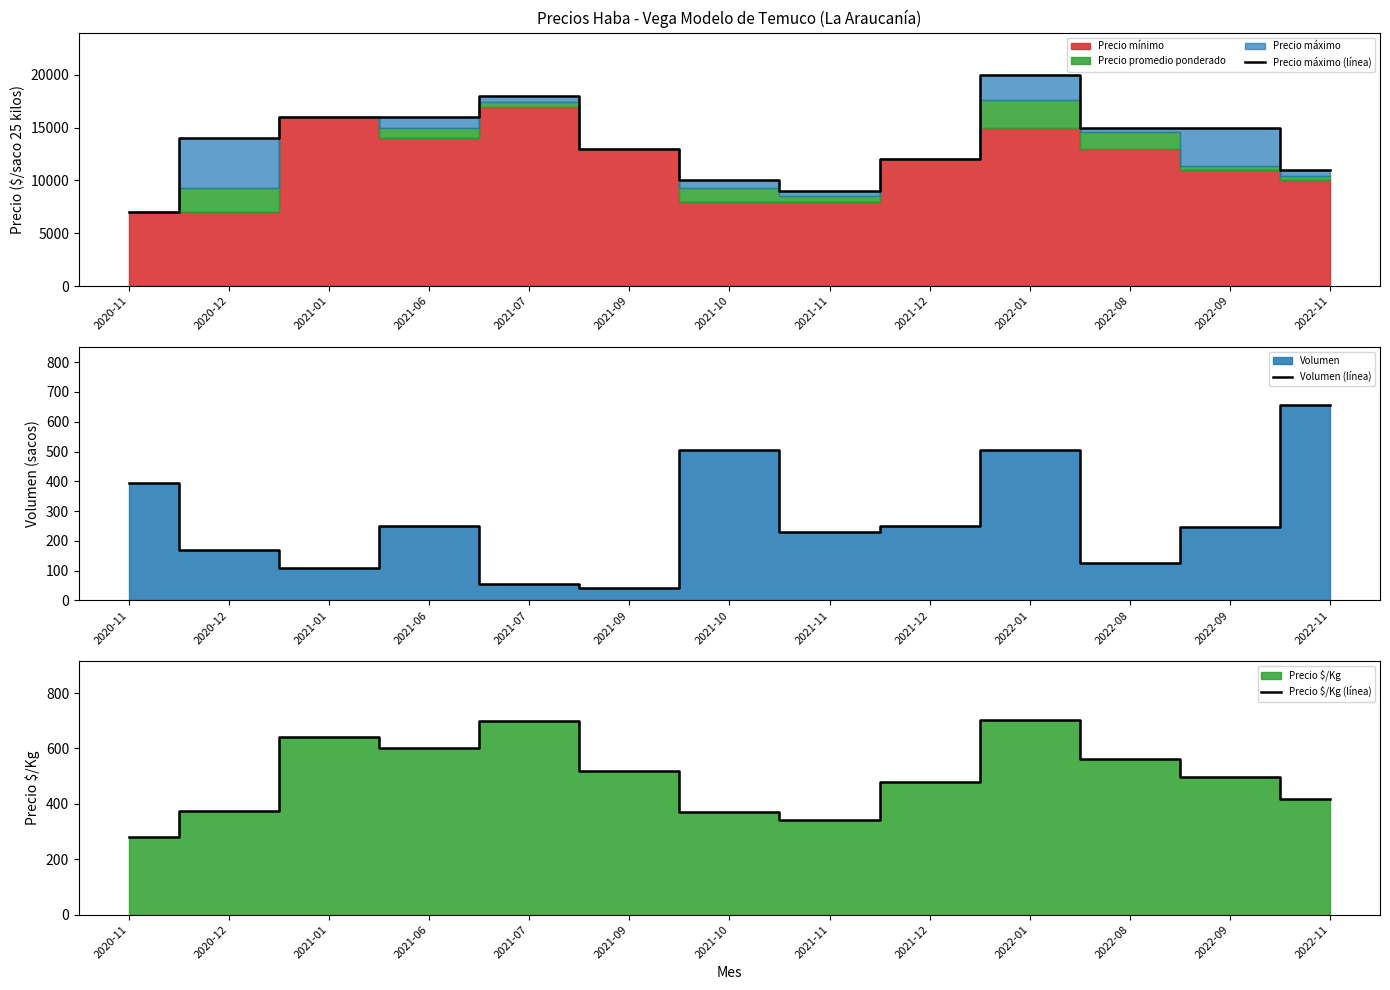

At which category does Precio máximo (línea) reach its first local peak?

2021-07